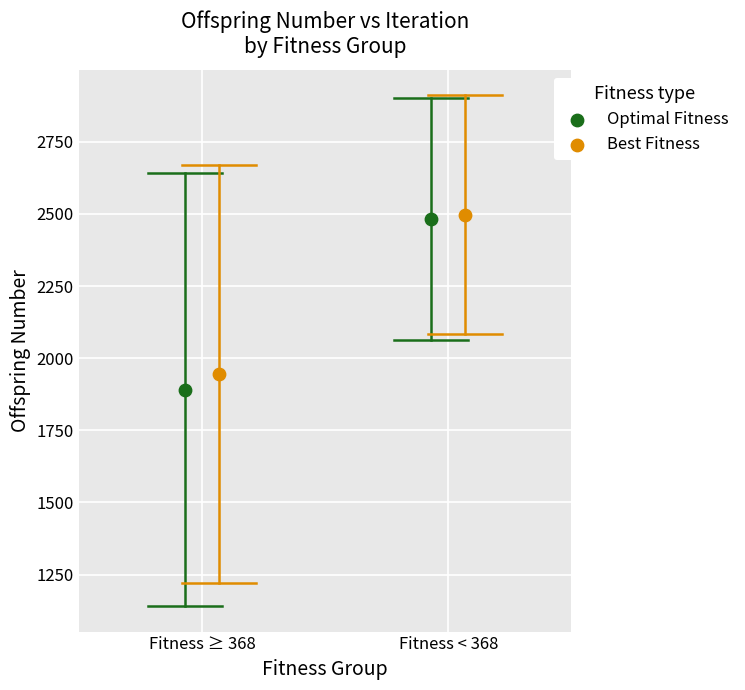

Which series has the largest Y range (max minus min)?

Optimal Fitness